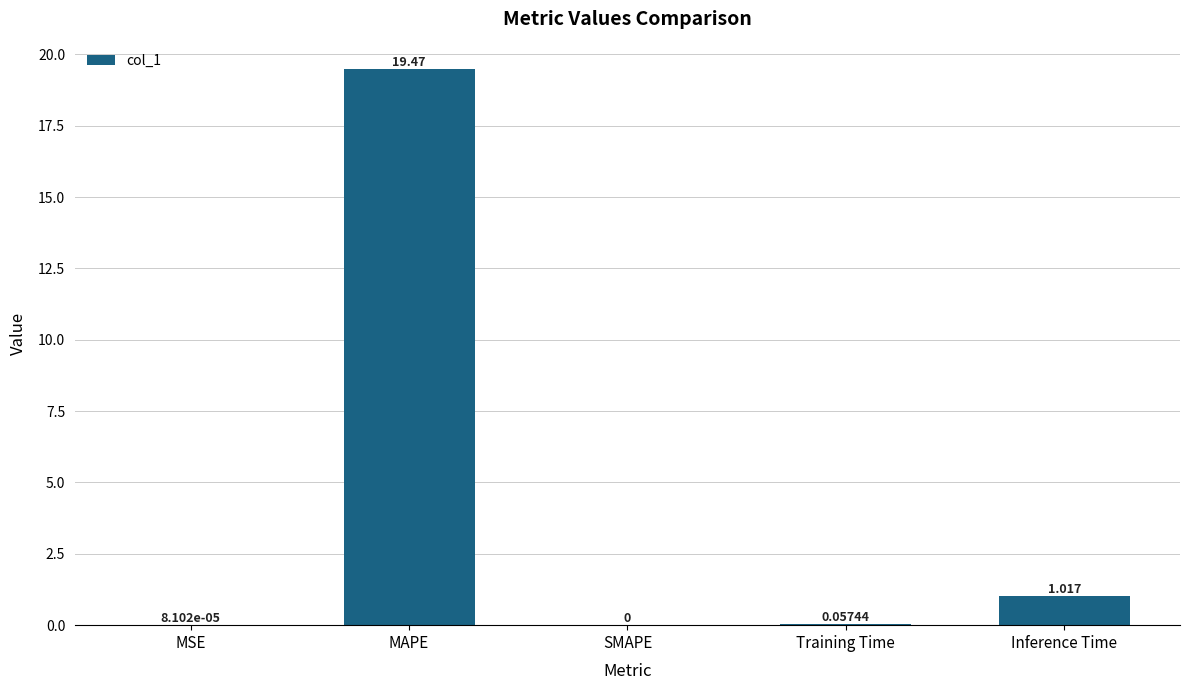

How many values exceed 0?

4